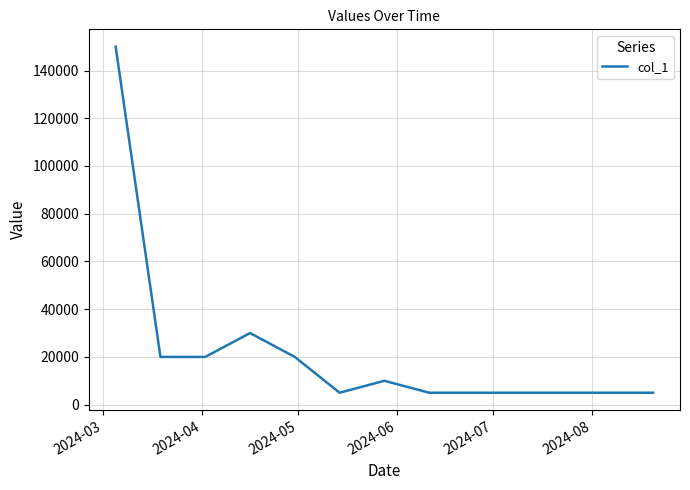

What is the maximum value shown in the chart?

150000